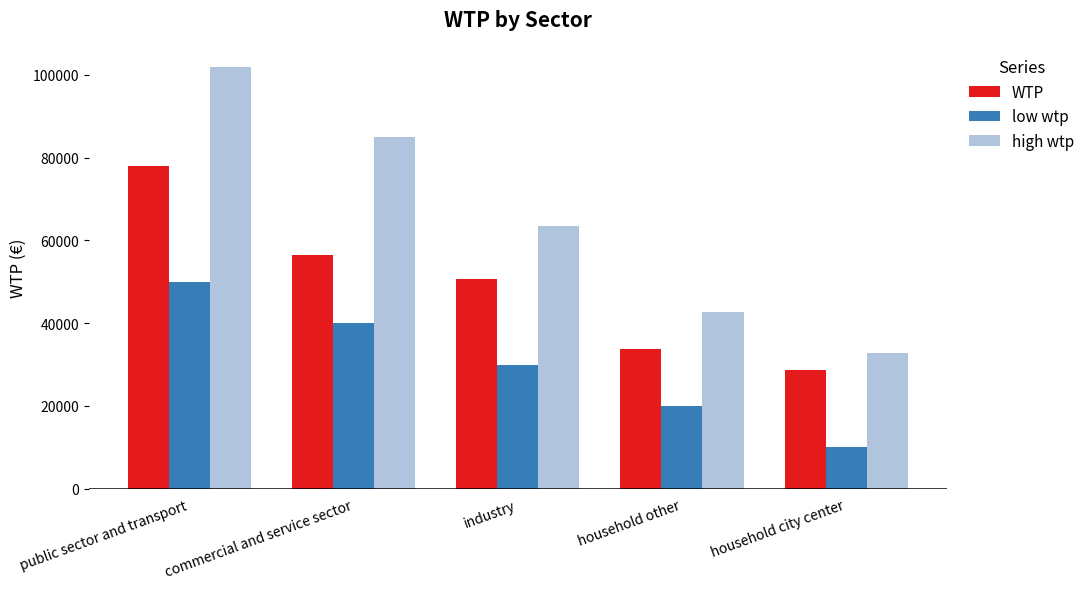

How many bars are there in each group?

3